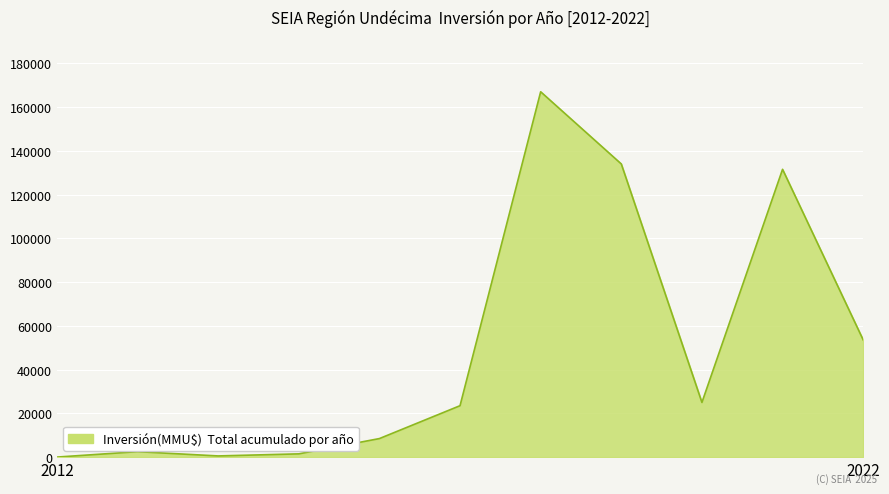

How many distinct data groups are displayed?

1